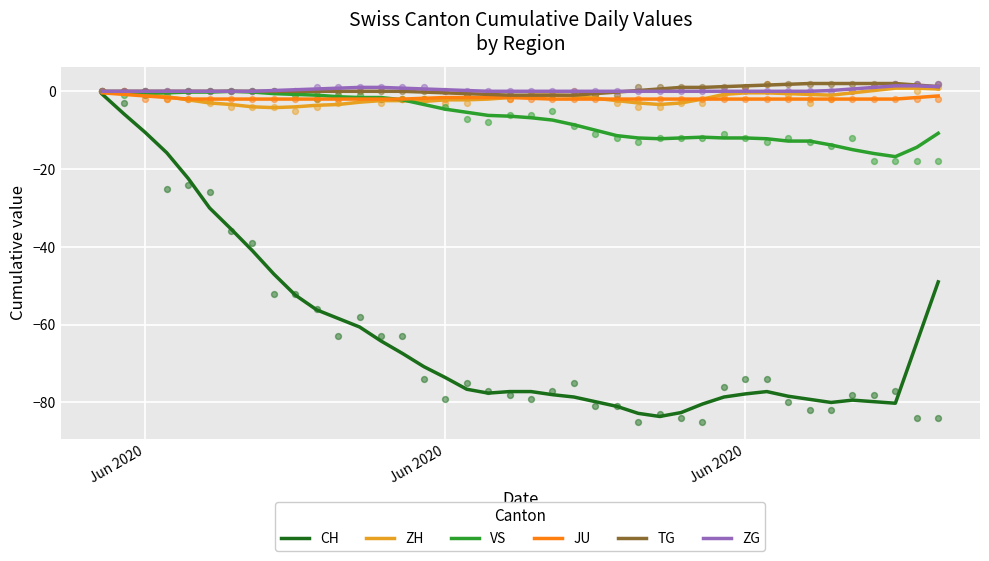

What are all the series names shown in the legend?

CH, ZH, VS, JU, TG, ZG